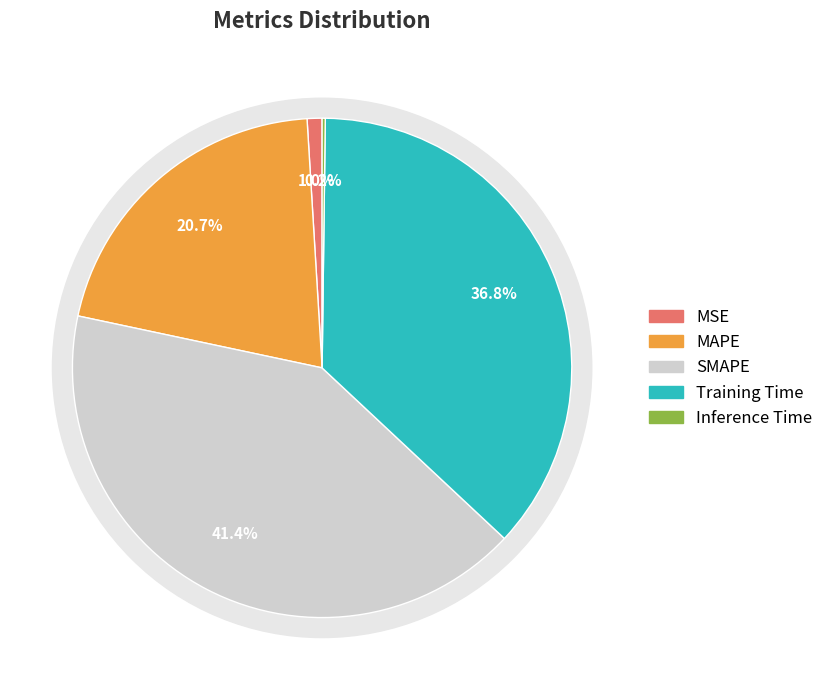

Rank the categories by value from highest to lowest.

SMAPE, Training Time, MAPE, MSE, Inference Time